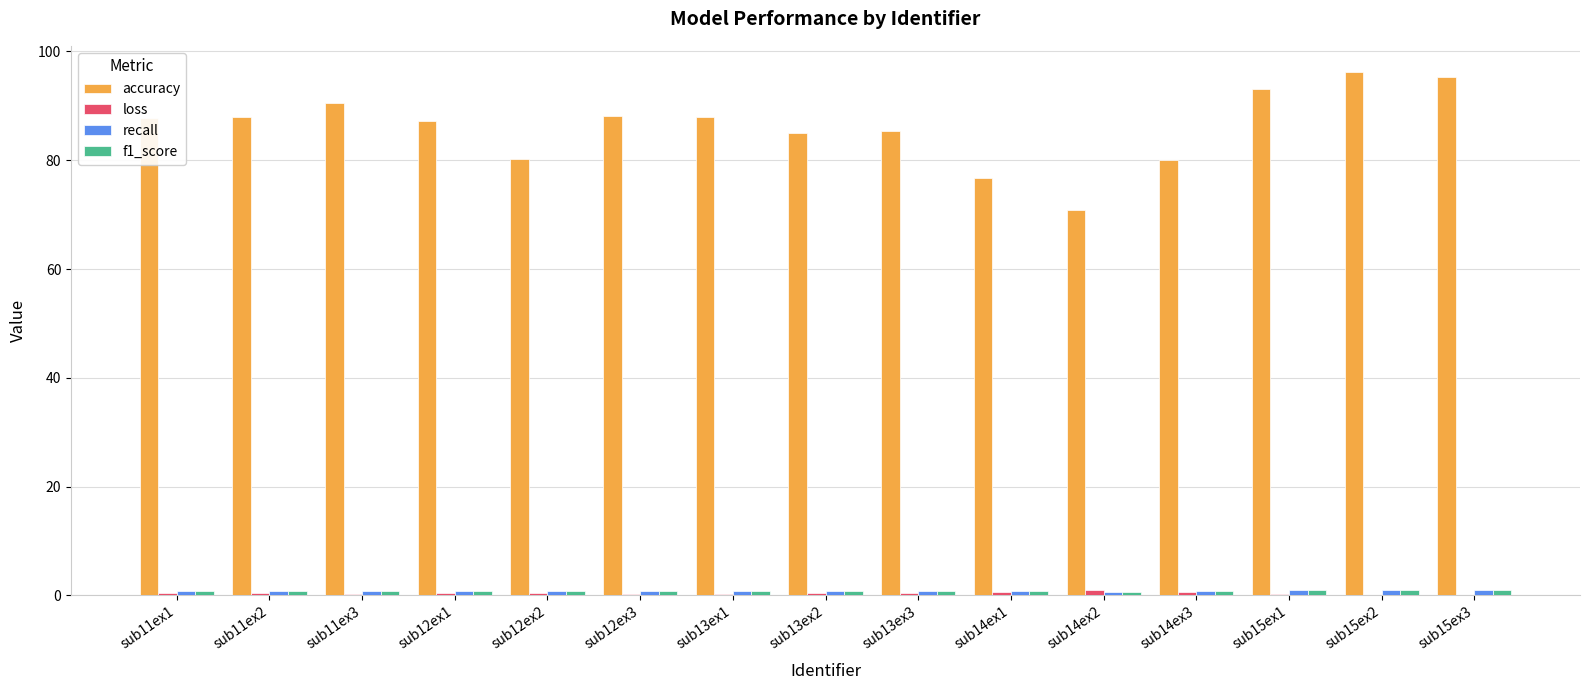

Which series has the largest total across all categories?

accuracy